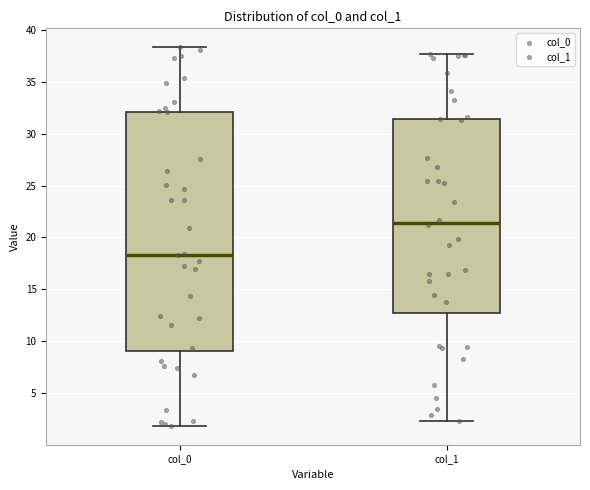

Where does the upper whisker of the box for col_1 end on the y-axis? The values are not printed on the chart, so give them approximately, as read against the axis.

37.5